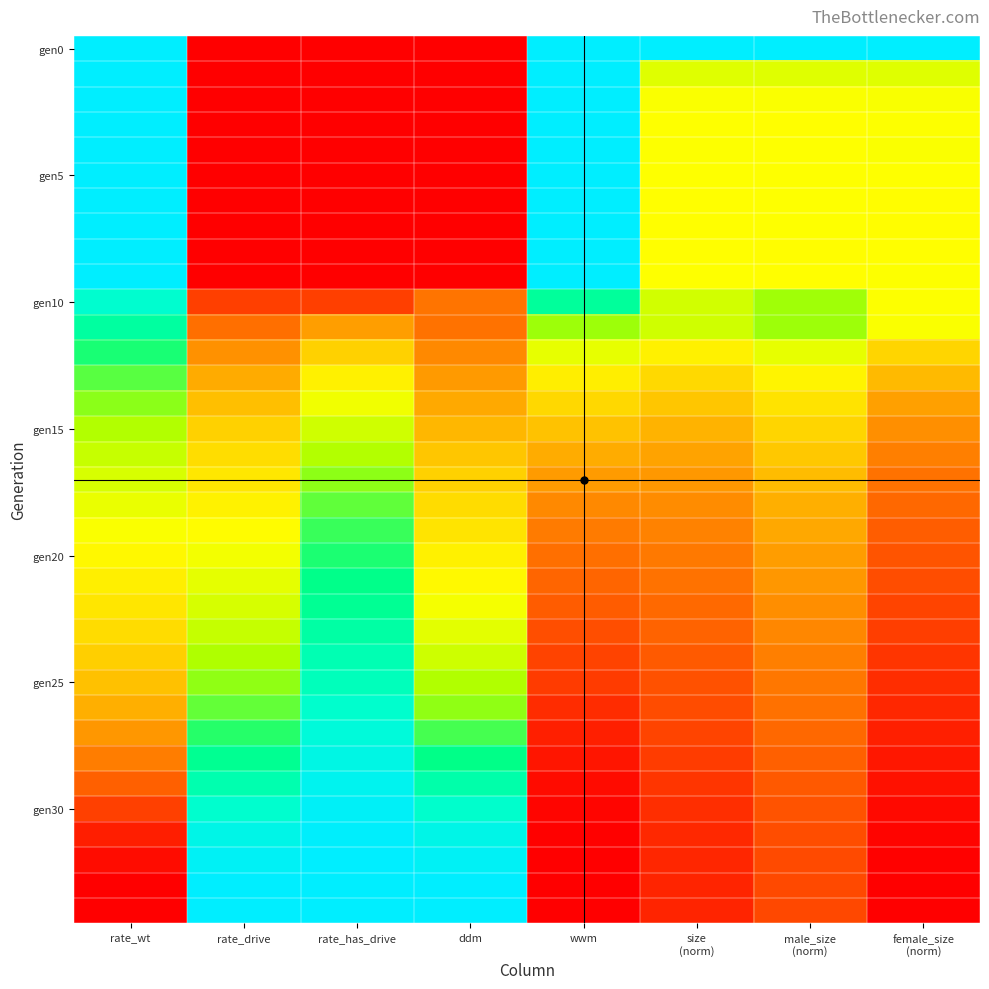

Between ddm and size (norm), which series saw the biggest shift?

gen0